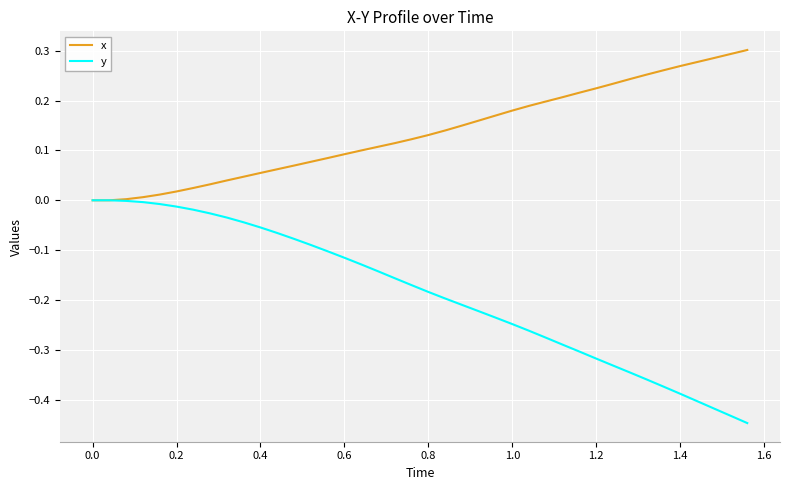

List the series in order of their peak value, lowest first.

y, x